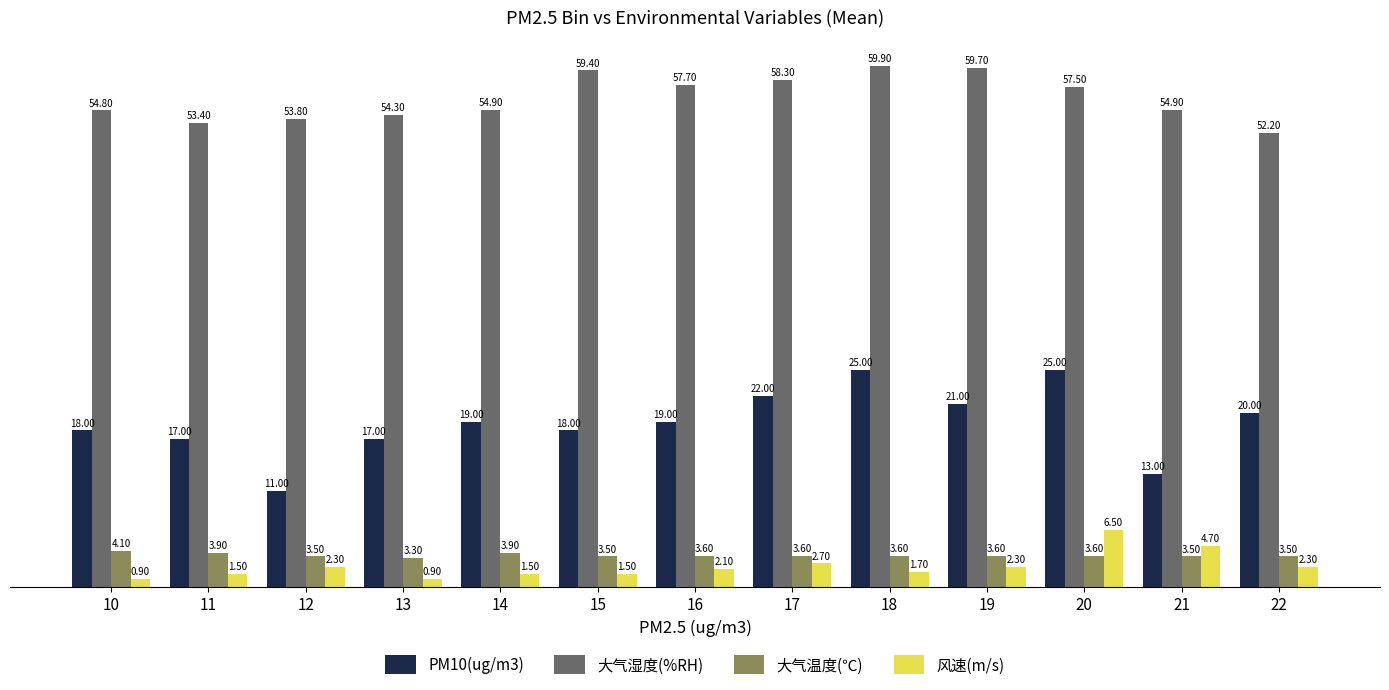

What is the sum of all 大气湿度(%RH) values?

730.8